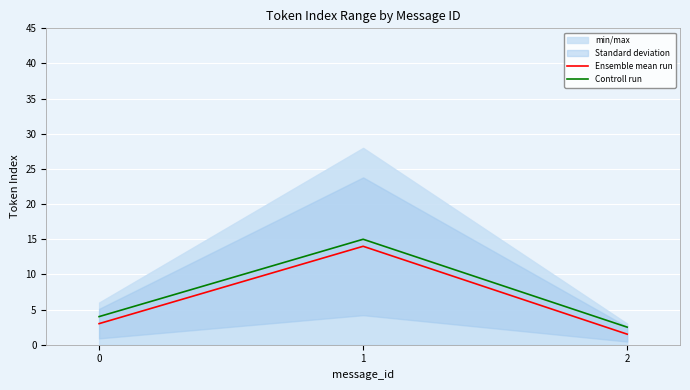

Does the chart display data point markers on the line(s)?

No